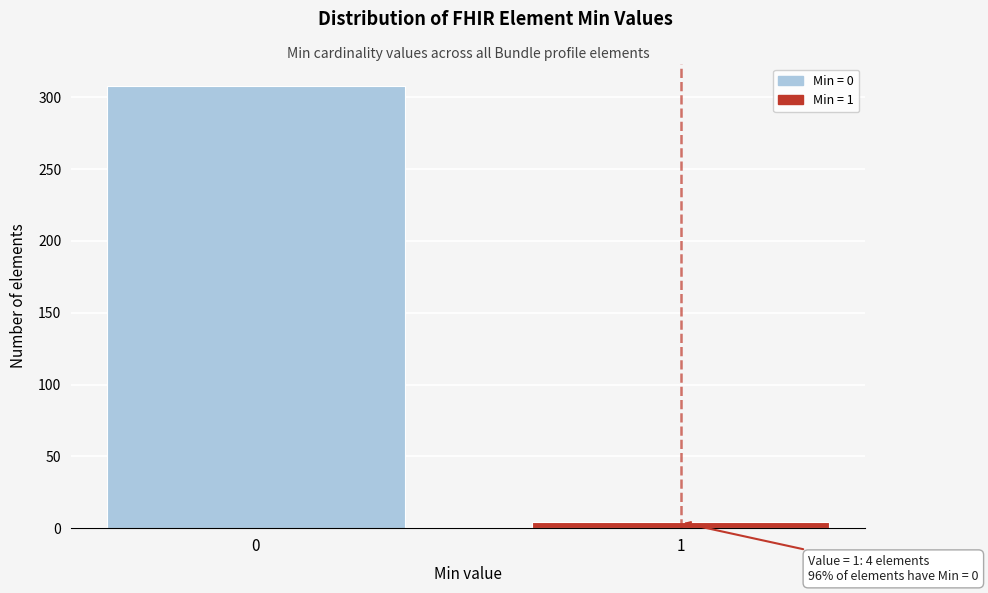

Reading right to left, transcribe all the data shown in this chart.

4	308